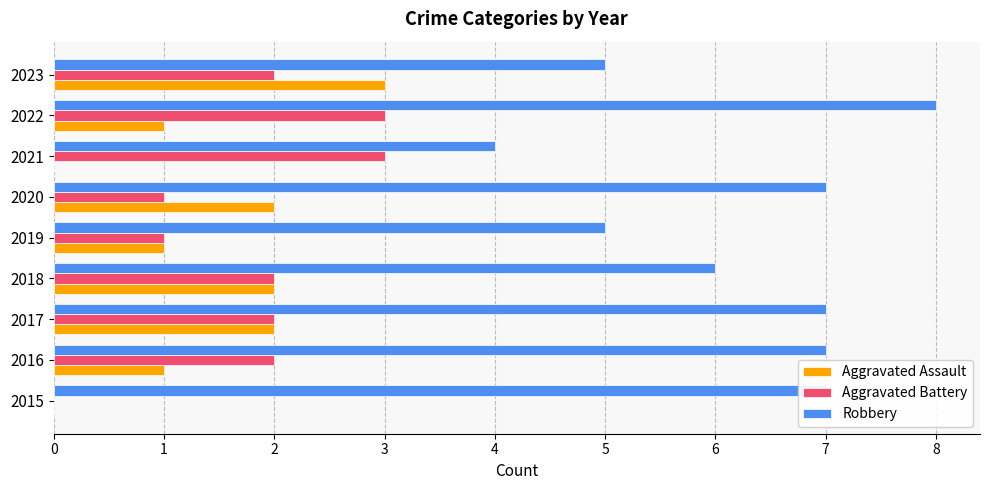

The Robbery series shows 3 at 2020. True or false?

False